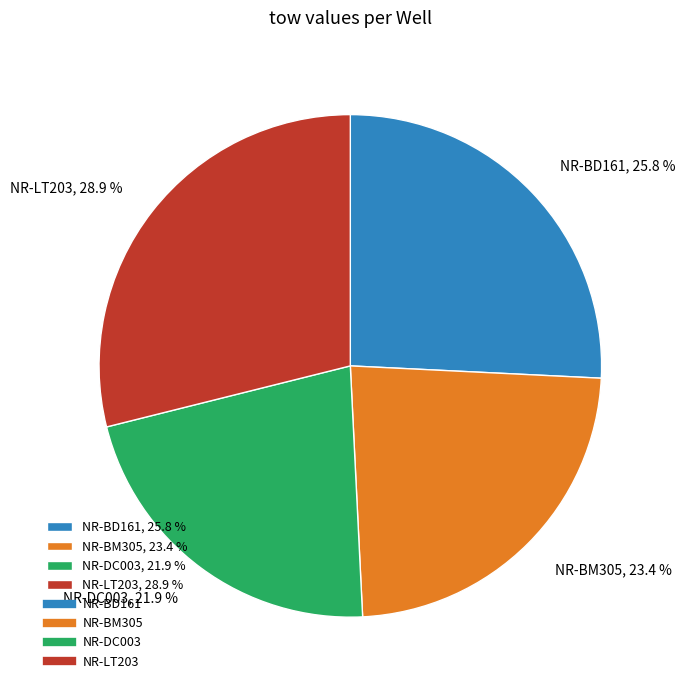

True or false: NR-DC003 accounts for 22% of the total.

True